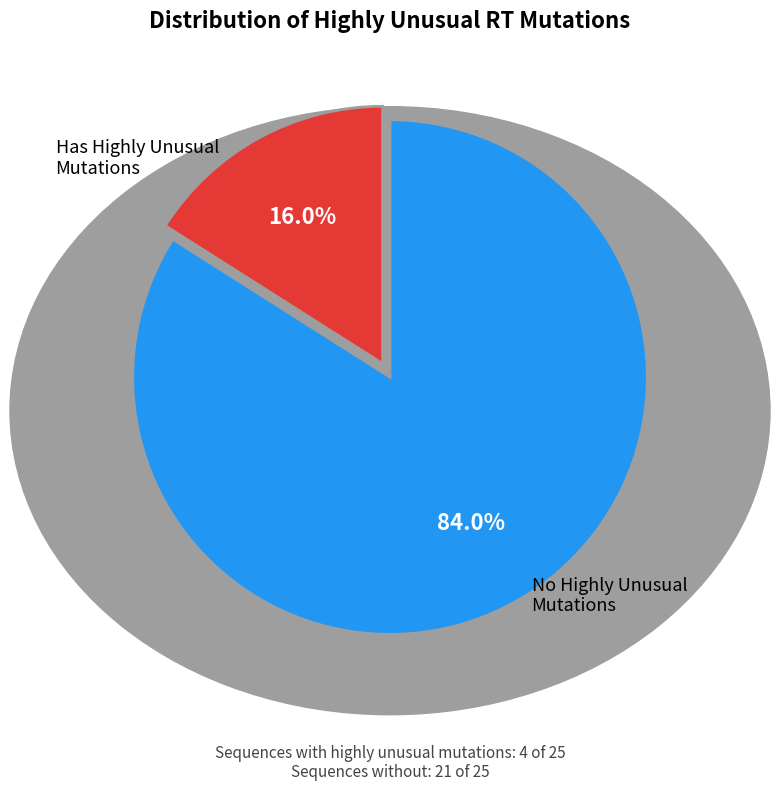

Rank the categories by value from lowest to highest.

Has Highly Unusual Mutations, No Highly Unusual Mutations